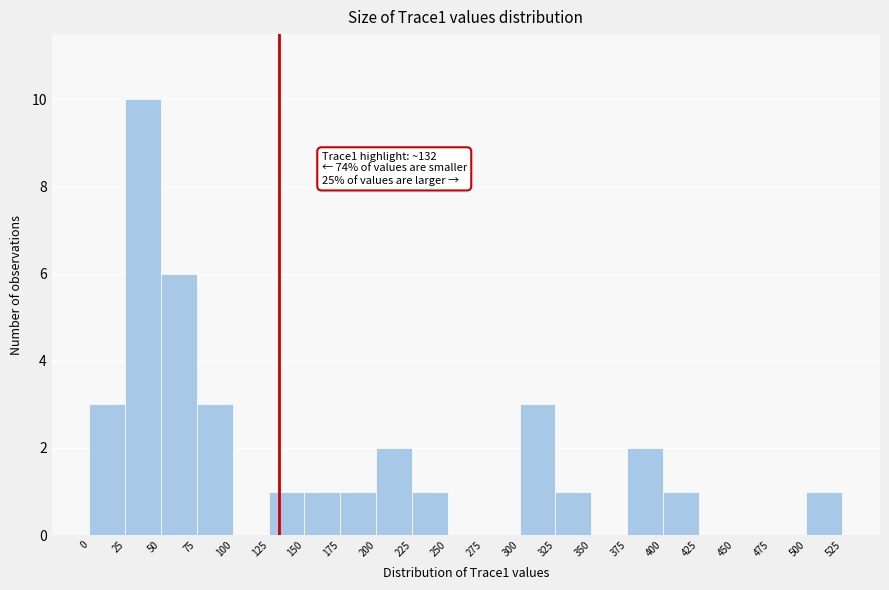

Which range on the x-axis has the tallest bar?

25 to 50